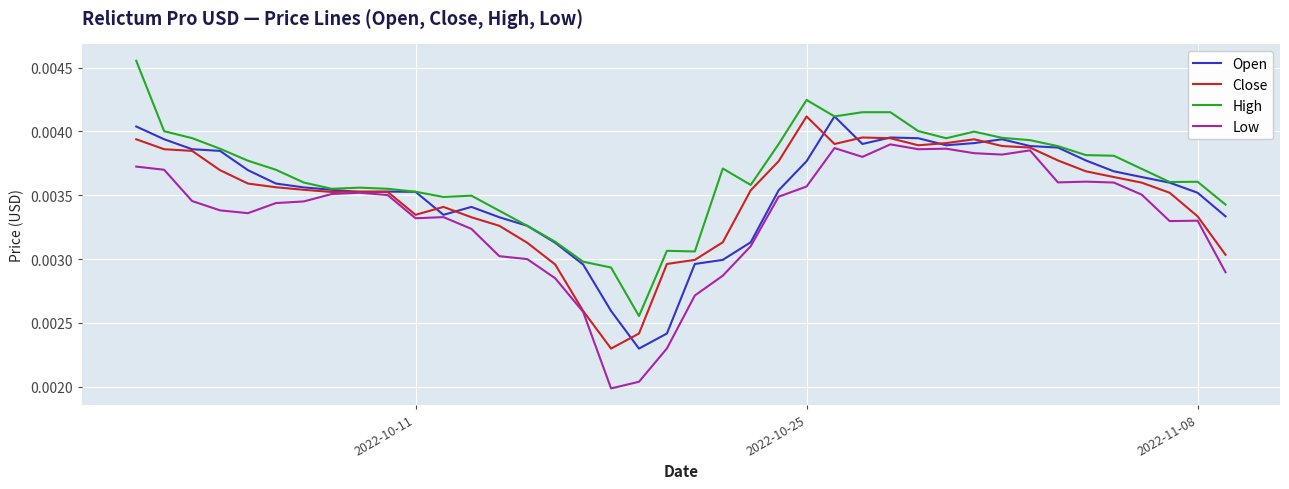

Is this an area chart (filled region under the line)?

No